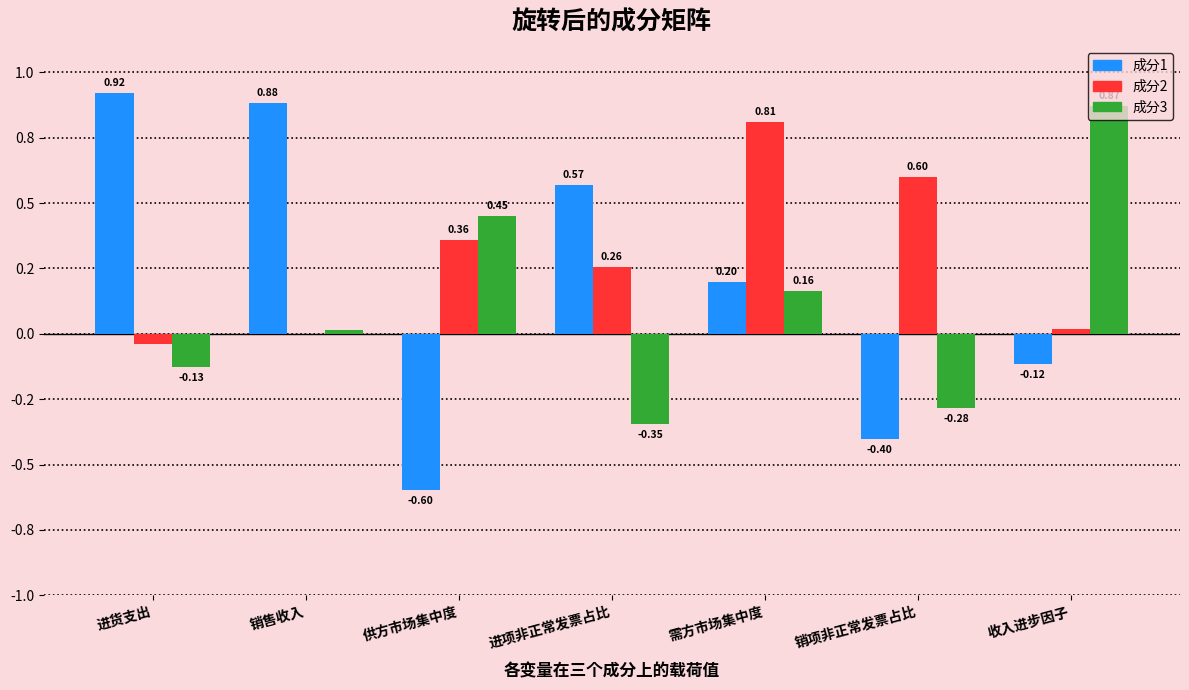

What are all the series names shown in the legend?

成分1, 成分2, 成分3